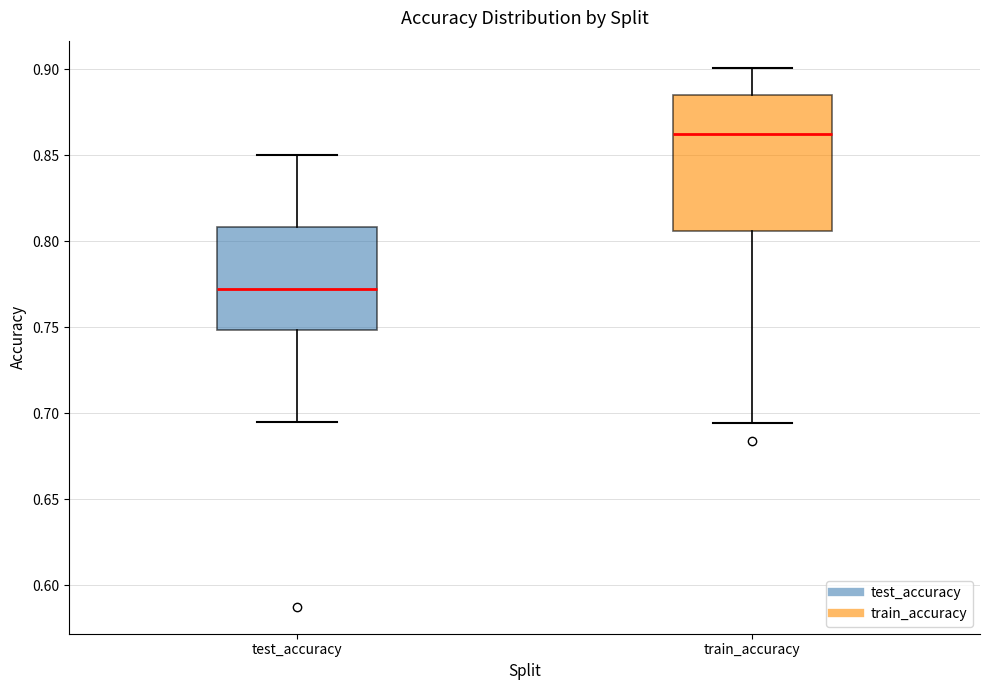

Comparing the boxes themselves (not the whiskers), which one is the tallest?

train_accuracy